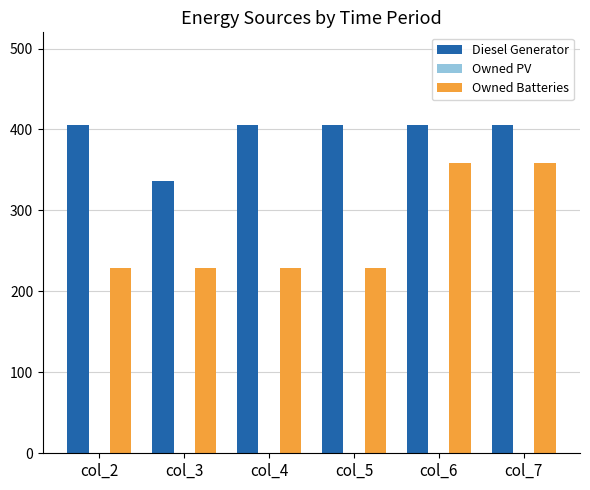

List the series in order of their peak value, highest first.

Diesel Generator, Owned Batteries